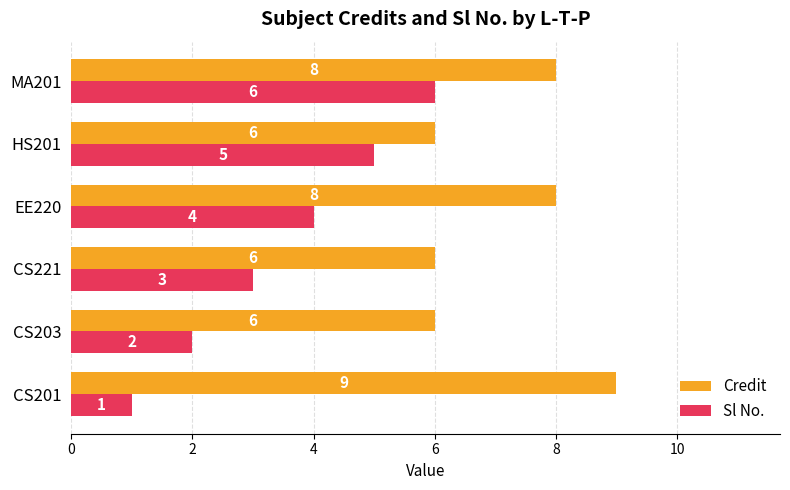

What is the sum of all Credit values?

43